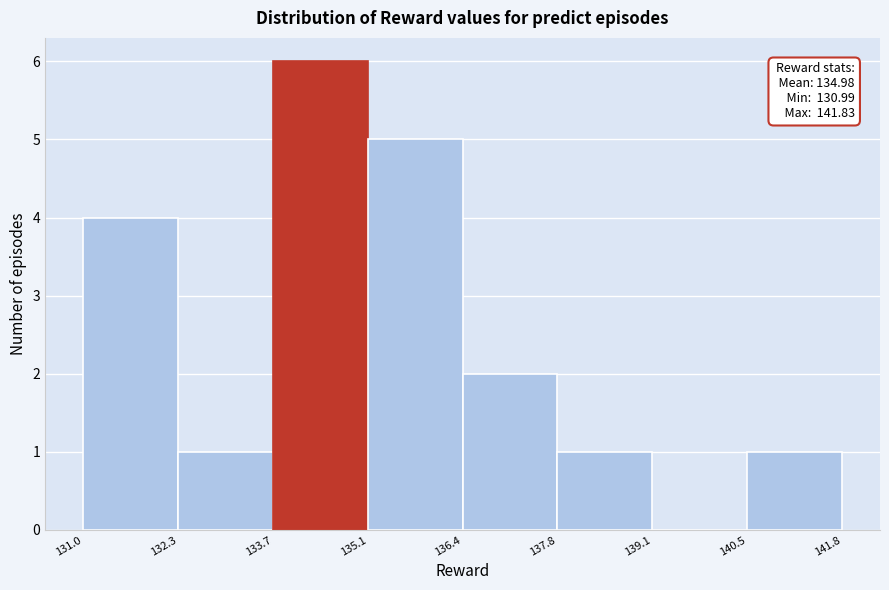

Over which range of the x-axis is the bar tallest?

133.7 to 135.1